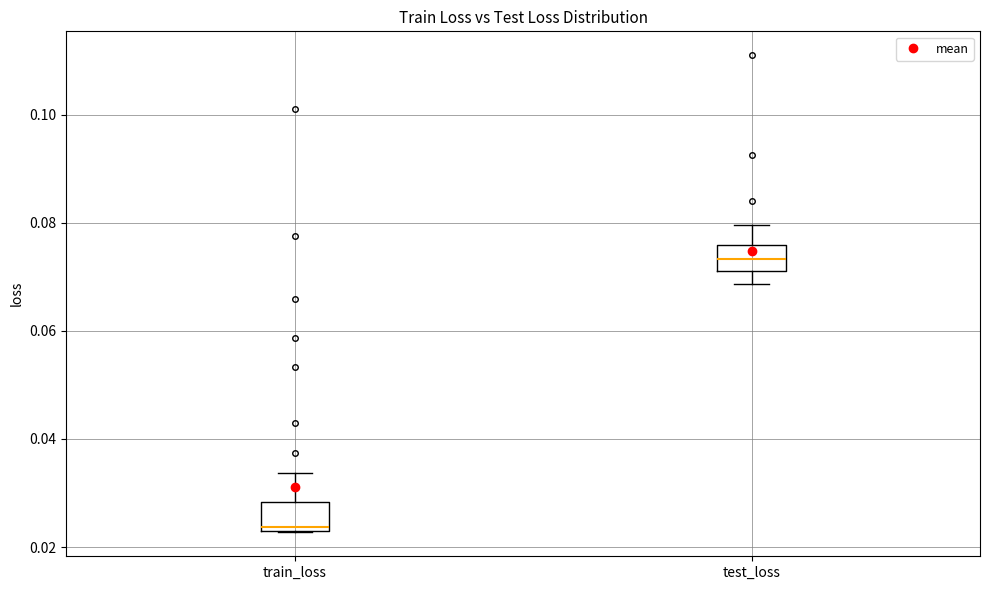

Reading left to right, read every box against the y-axis: the position of its median line, the range the box covers, and the ends of its whiskers. The values are not printed on the chart, so give them approximately, as read against the axis.

train_loss: median 0.024 (just above the box's lower edge), box 0.024 to 0.028, whiskers 0.022 to 0.034
test_loss: median 0.074, box 0.072 to 0.076, whiskers 0.068 to 0.080